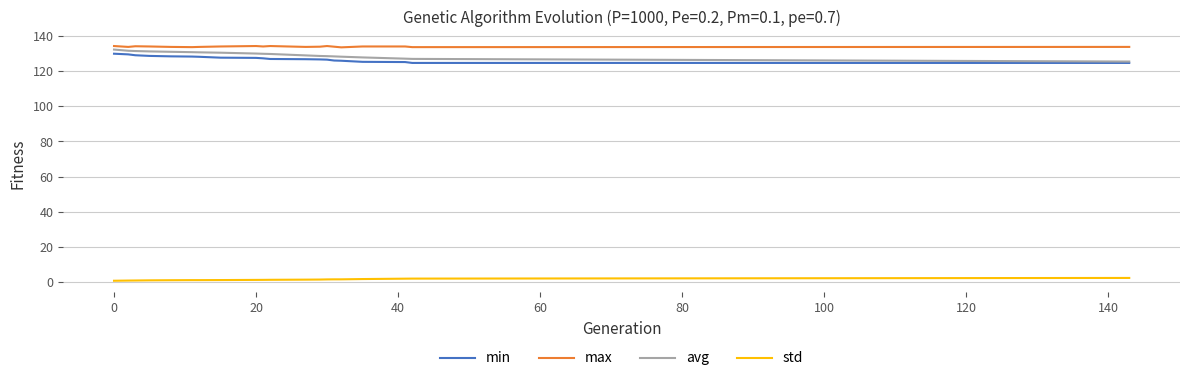

What is the minimum value shown in the chart?

0.7